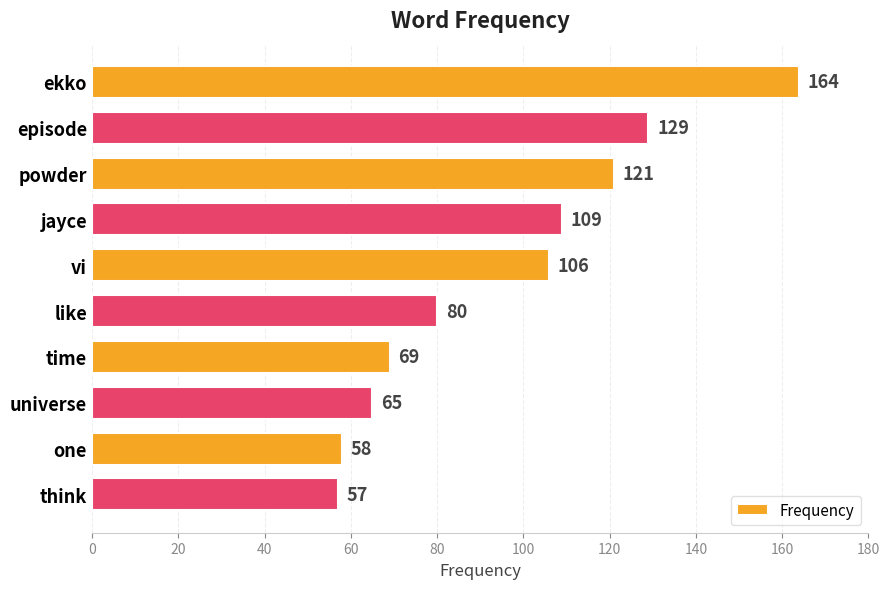

Reading bottom to top, what are all the values shown in this chart?

think=57	one=58	universe=65	time=69	like=80	vi=106	jayce=109	powder=121	episode=129	ekko=164